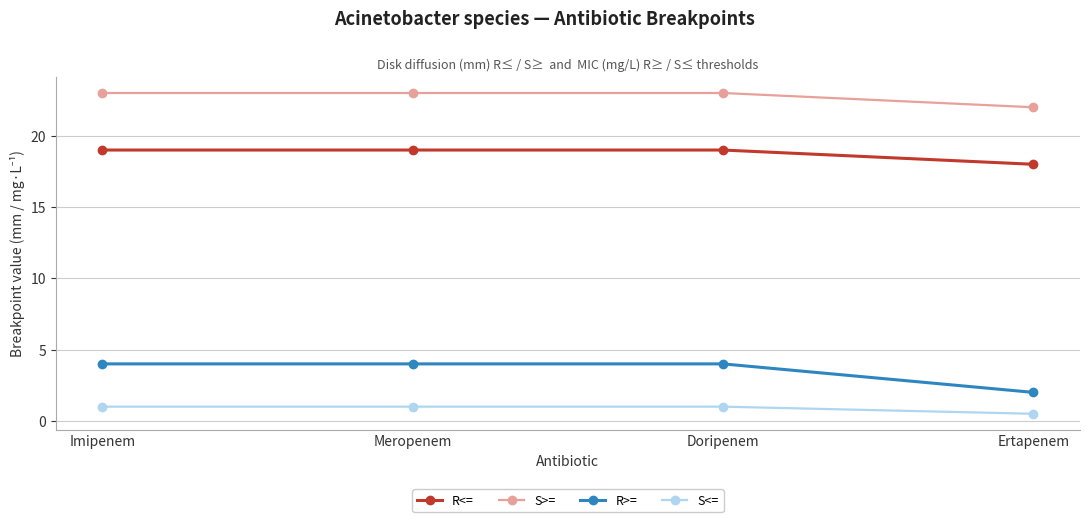

At how many categories does at least one series exceed 19?

4